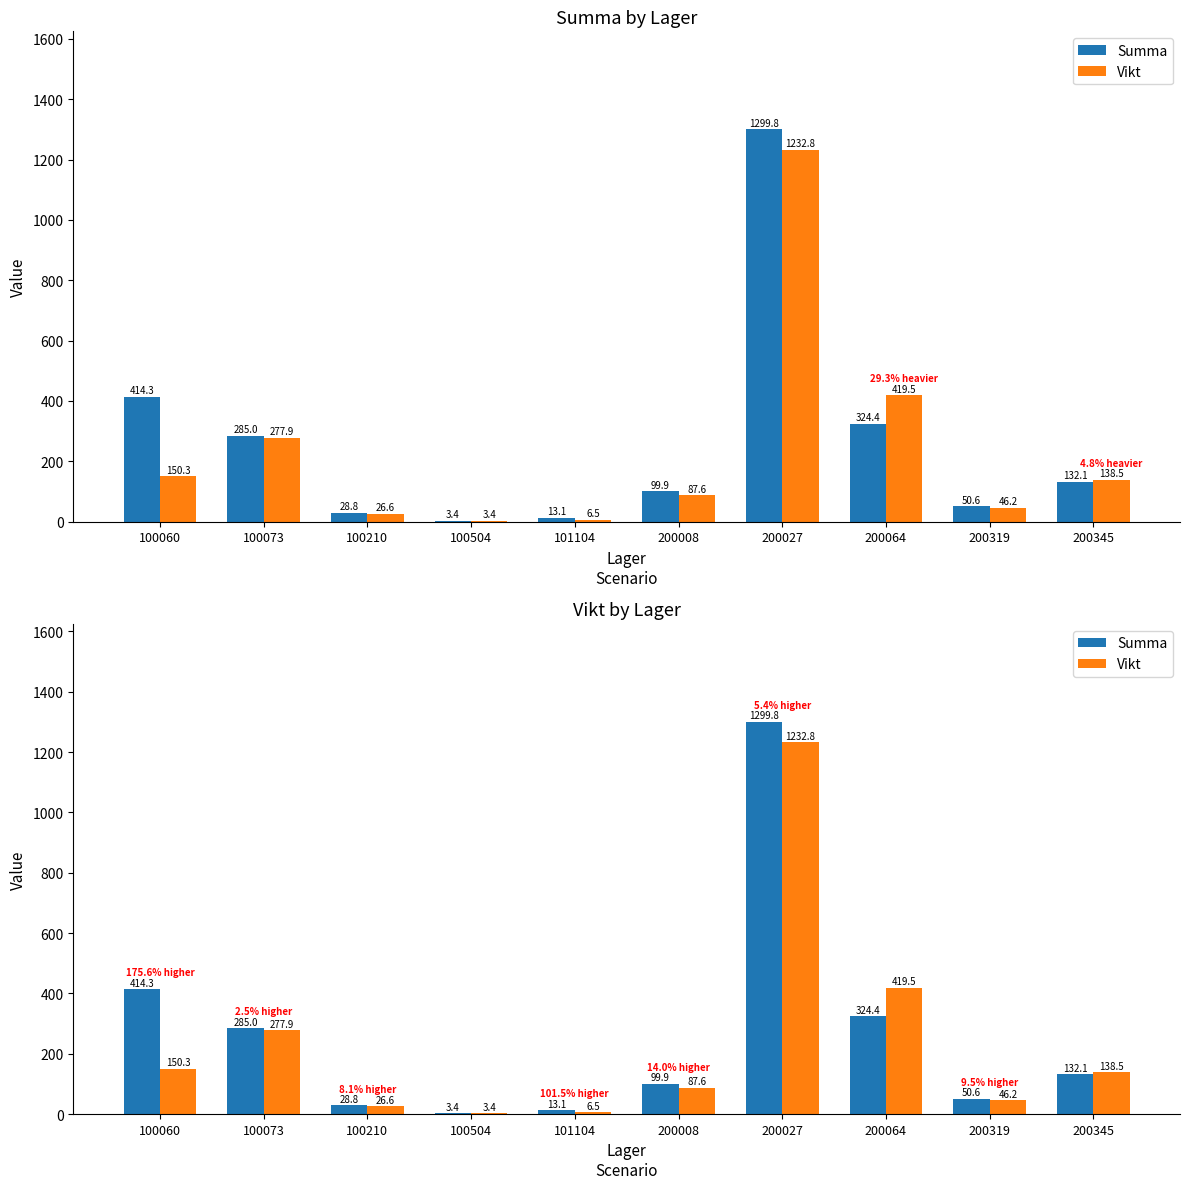

Between 100060 and 200345, which series saw the biggest shift?

Summa